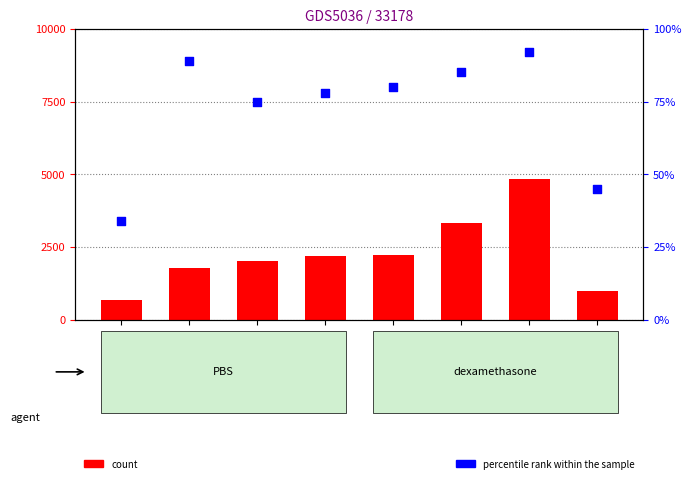

Is the value of count at Гураль greater than the value of percentile rank within the sample at Бабій?

Yes